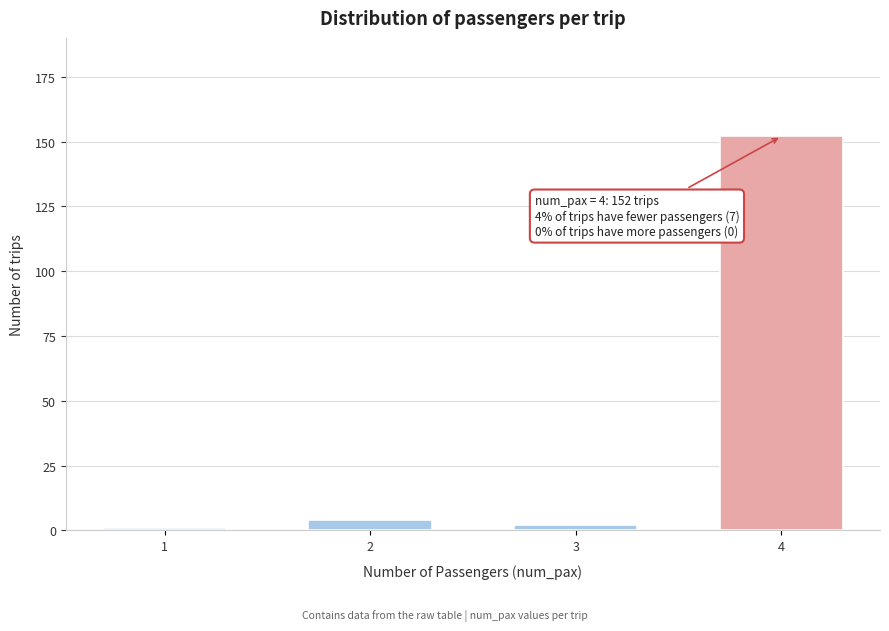

Reading right to left, transcribe all the data shown in this chart.

4=152	3=2	2=4	1=1